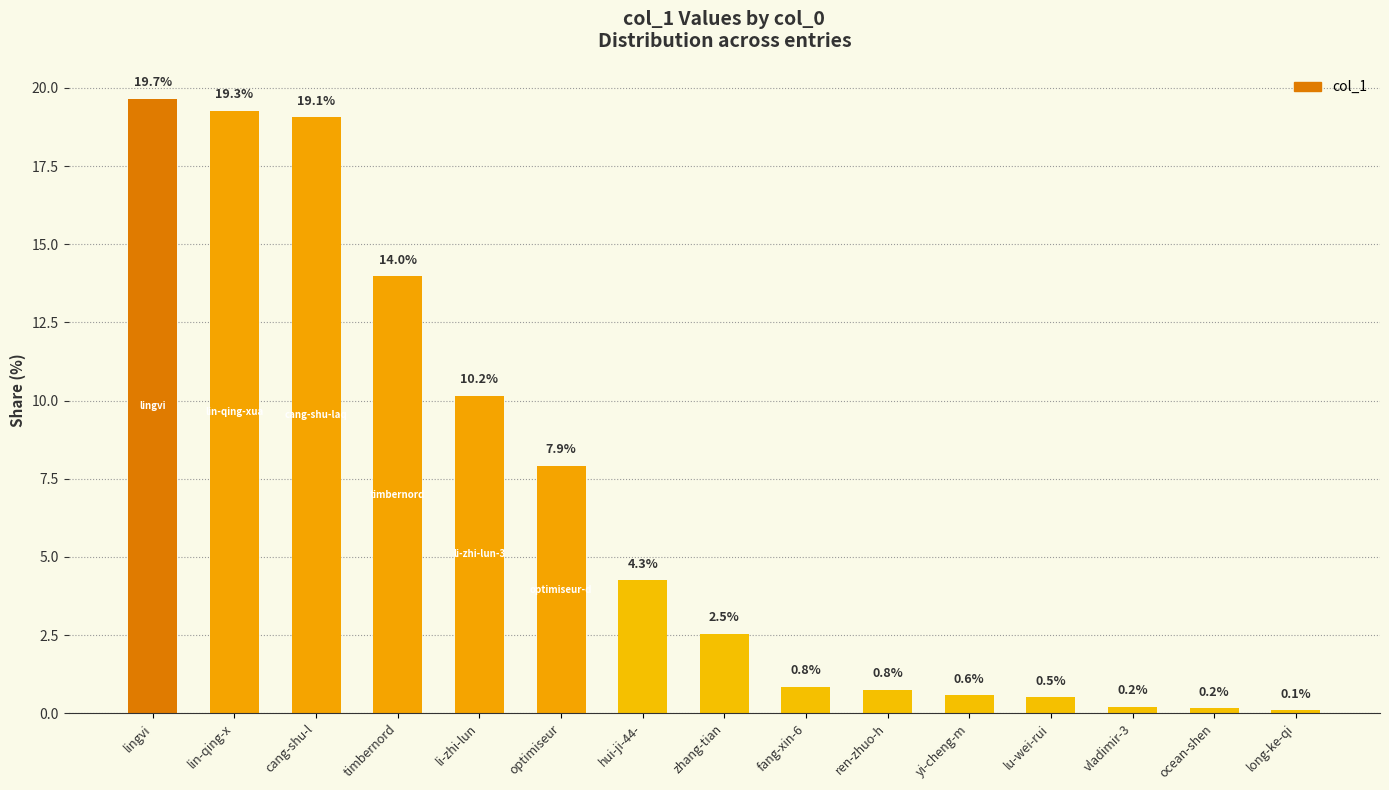

What is the difference between the values at long-ke-qi and lin-qing-x?

19.2